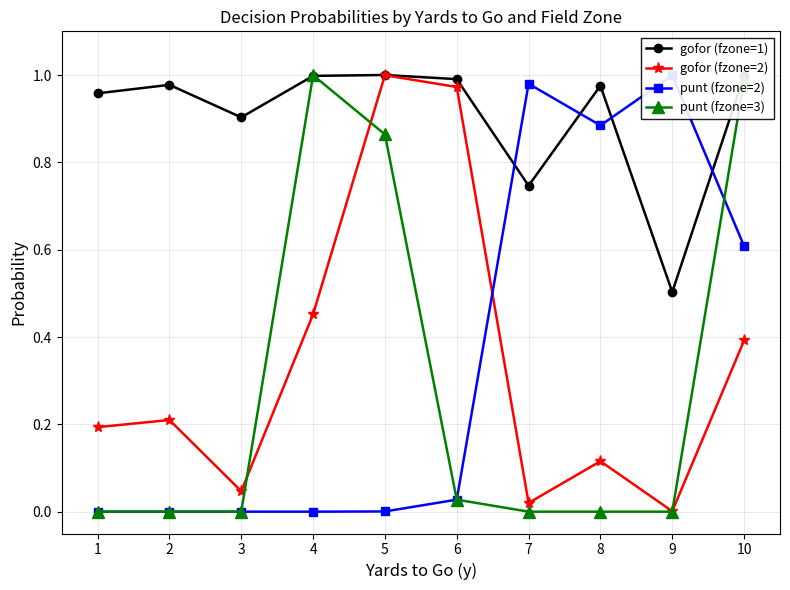

Which series has the widest spread of values?

punt (fzone=3)